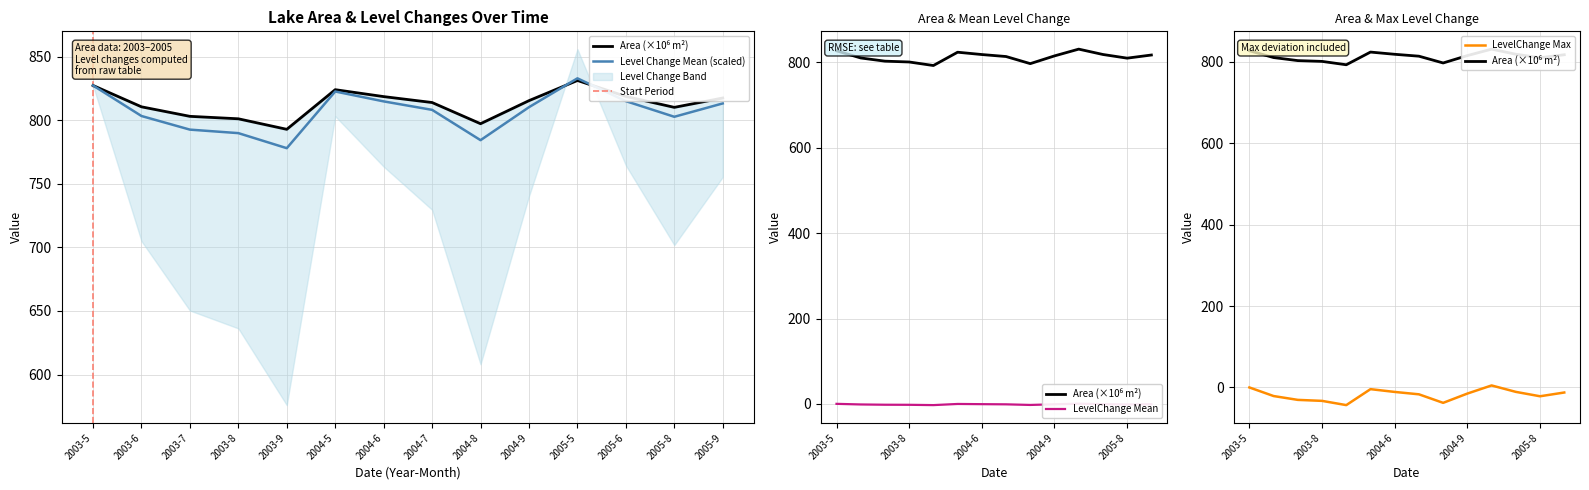

Does the chart display data point markers on the line(s)?

No